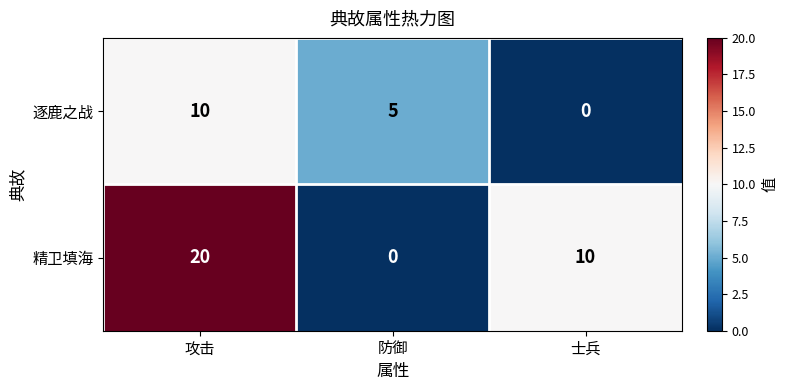

Which series has the largest range (max minus min)?

精卫填海